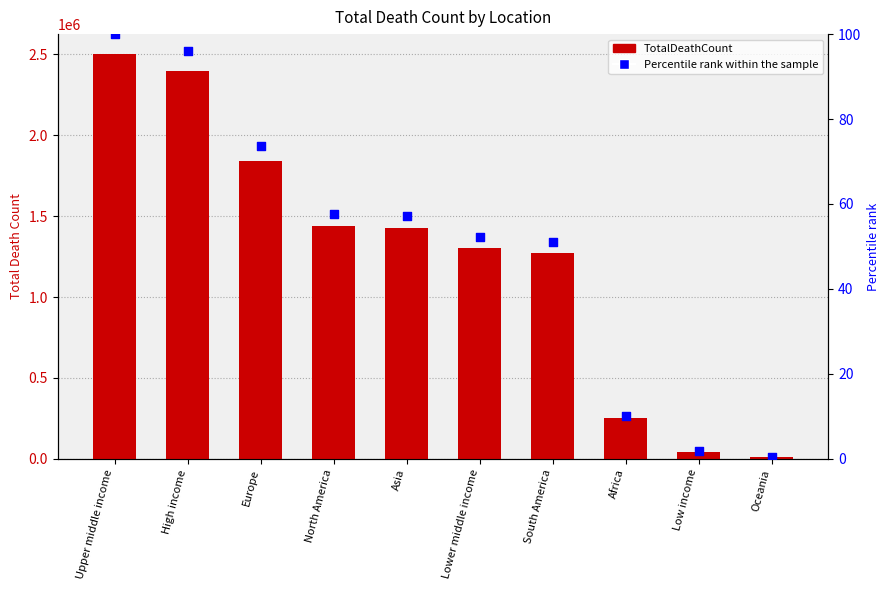

Is the value of TotalDeathCount at Africa greater than the value of Percentile rank within the sample at Oceania?

Yes